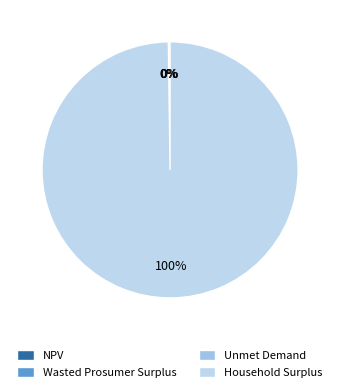

Which slice represents more than half of the pie?

Household Surplus